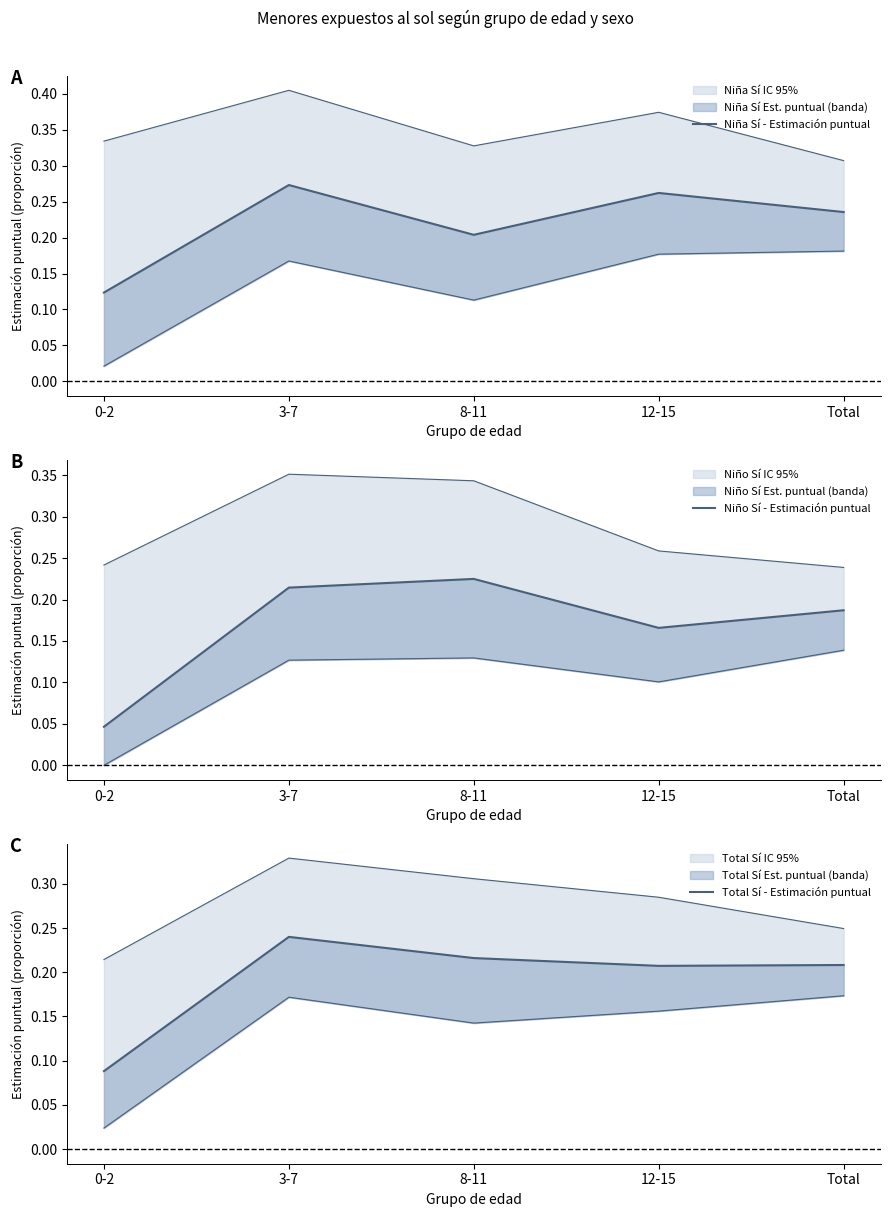

Where do Niña Sí - Estimación puntual and Total Sí - Estimación puntual first cross each other?

3-7 and 8-11